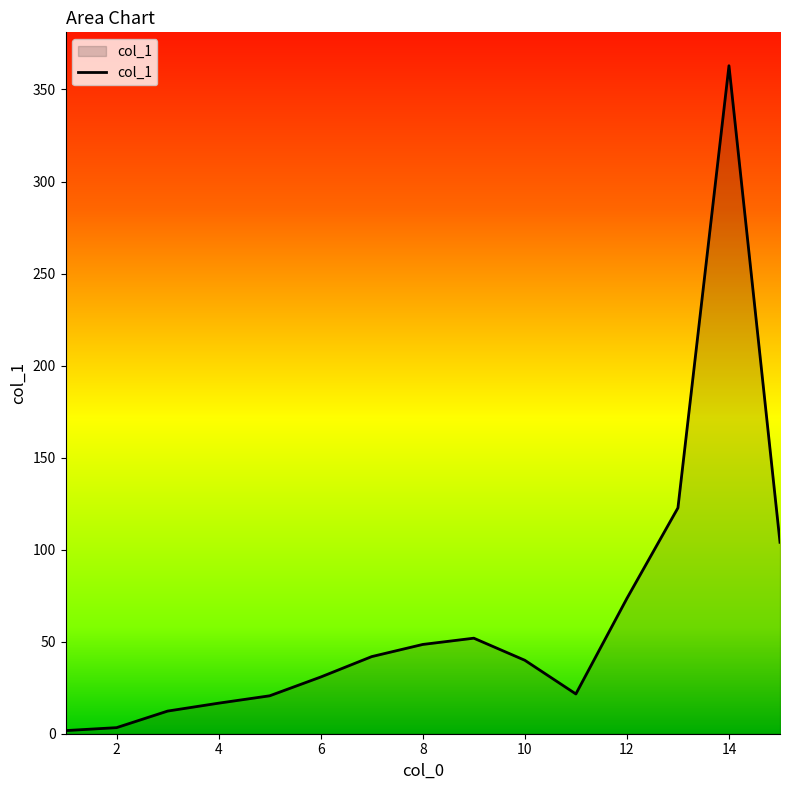

What is the sum of all values?

952.2